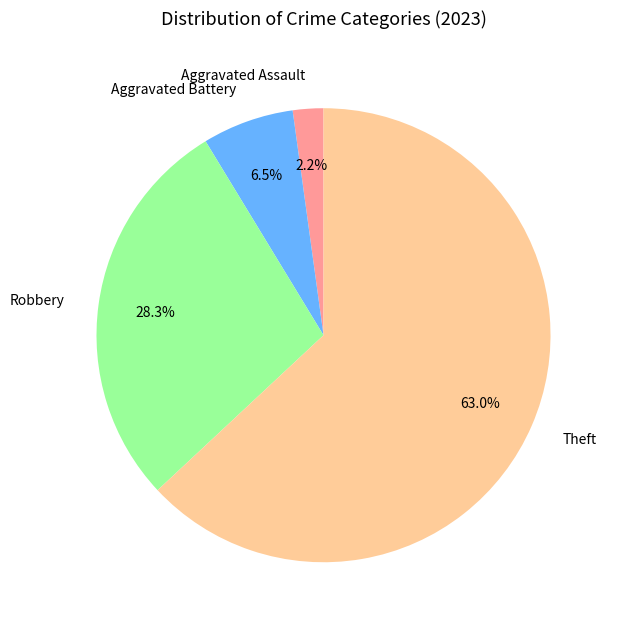

How many slices are in this pie chart?

4